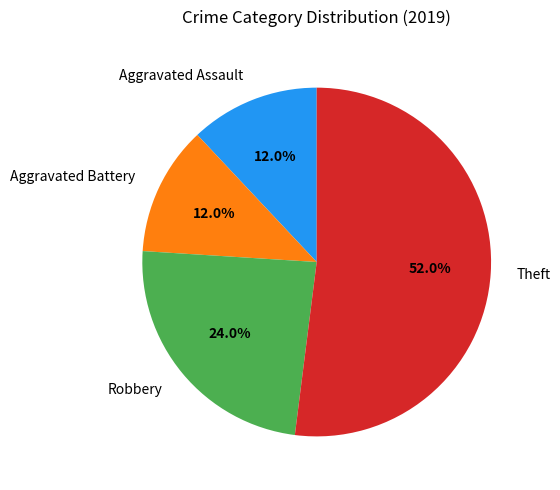

To the nearest percent, what is the difference between the largest and smallest slice percentages?

40%